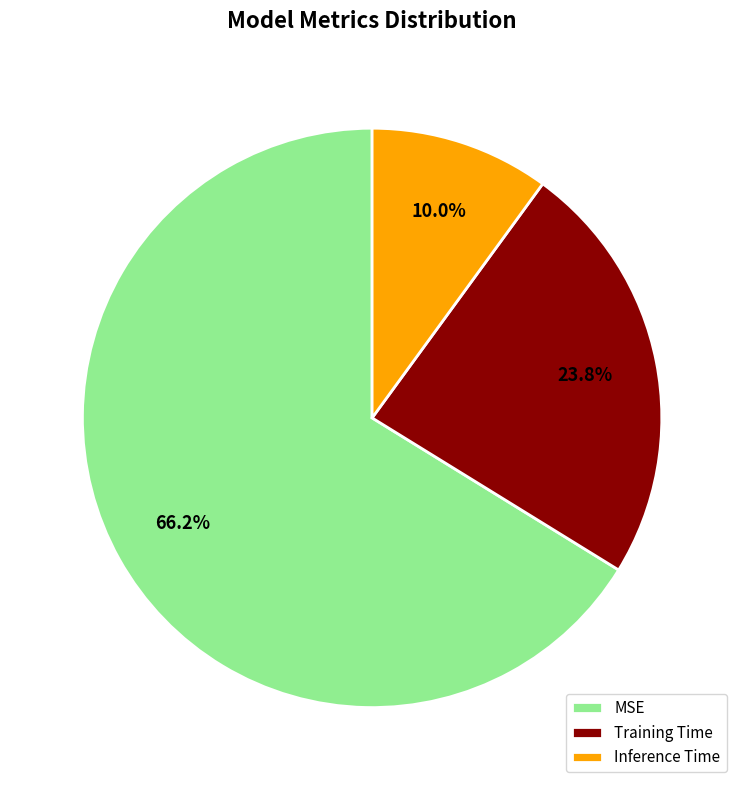

What is the smallest slice in the pie chart?

Inference Time